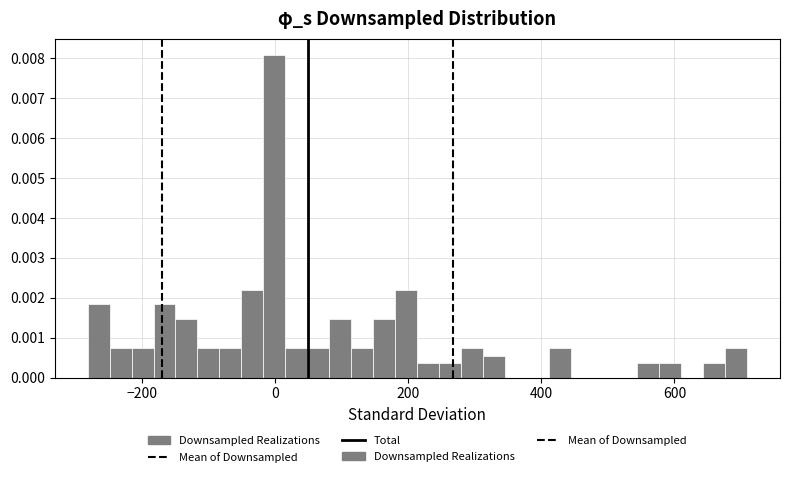

Around what value on the x-axis is the tallest bar? Give the approximate position of its centre, as read against the axis.

0